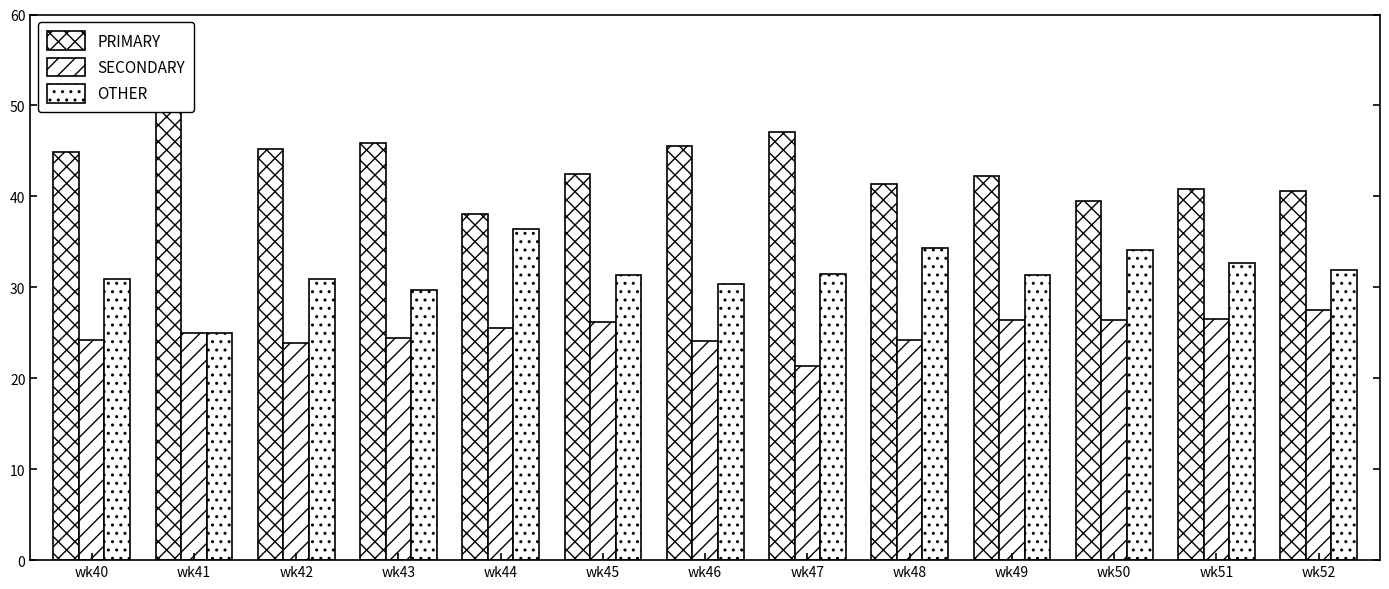

Which series has the largest total across all categories?

PRIMARY